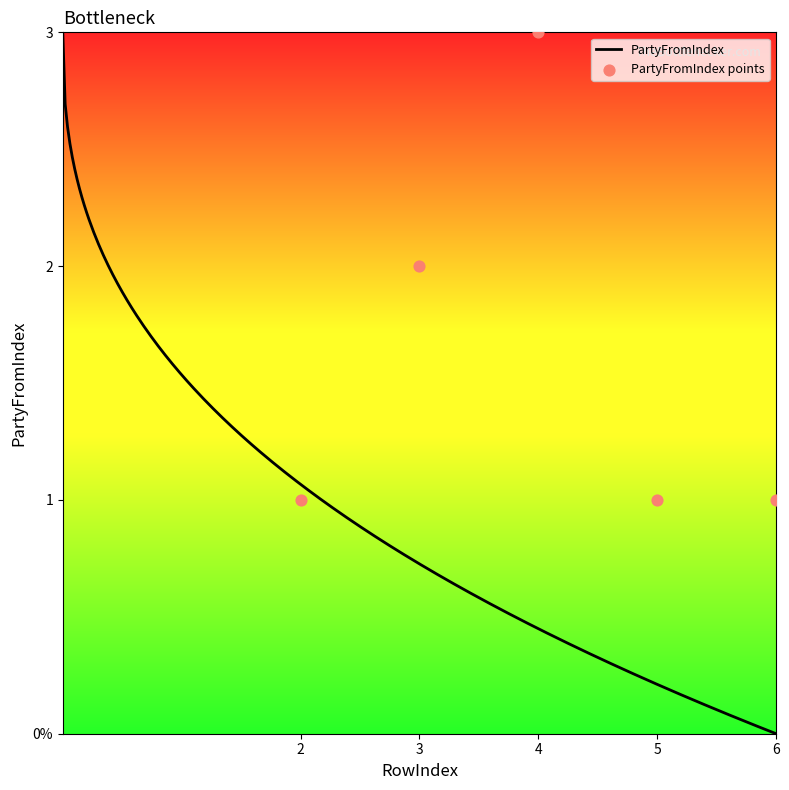

What is the change in value from 4 to 6?

-2